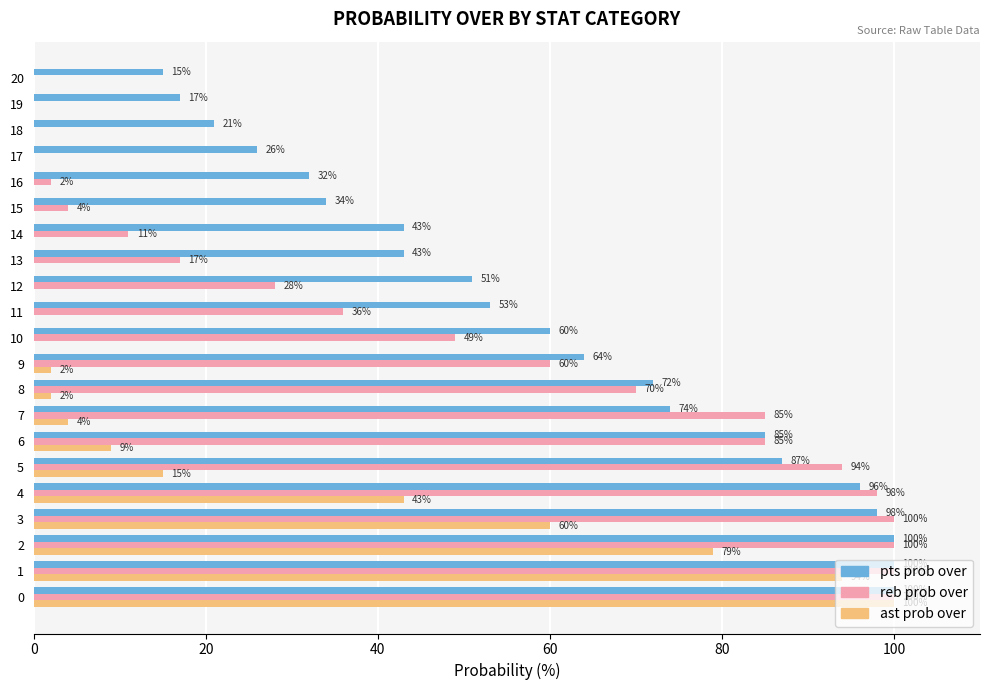

Where is ast prob over nearest to the value 50?

4